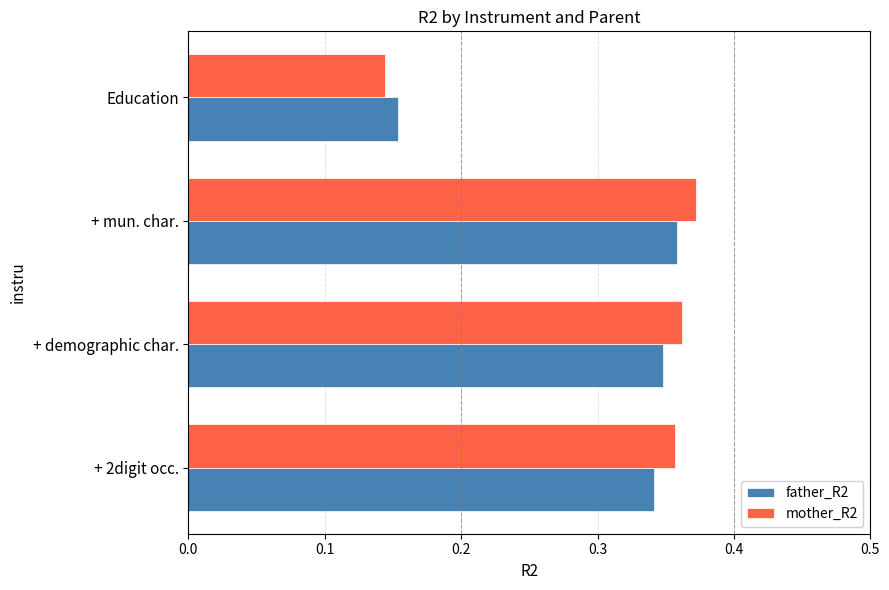

Which series has the largest total across all categories?

mother_R2